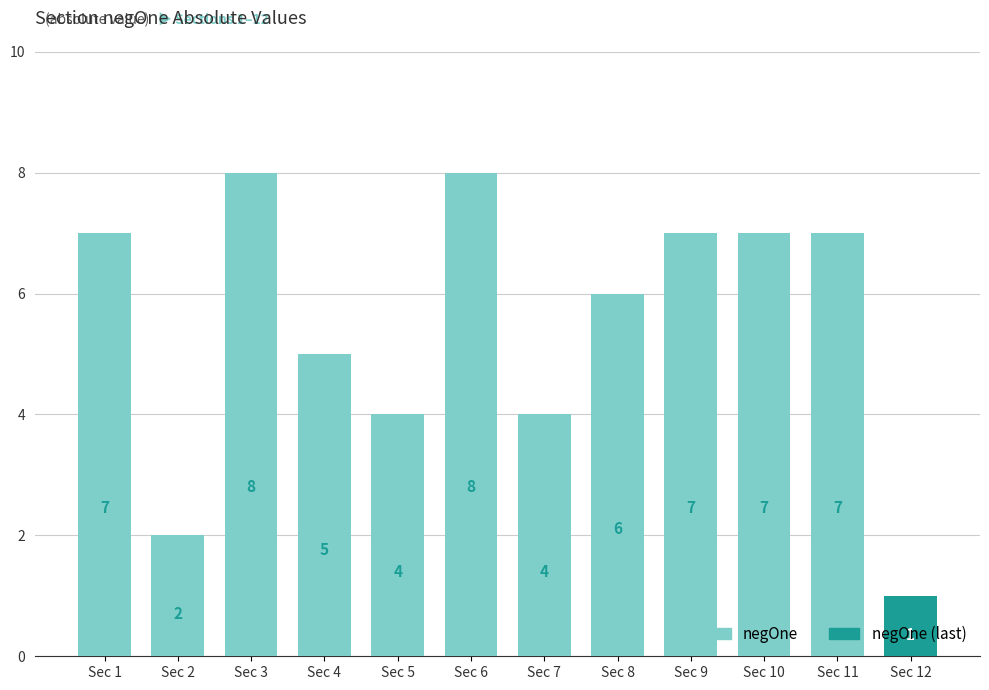

What is the approximate value at Sec 10?

7